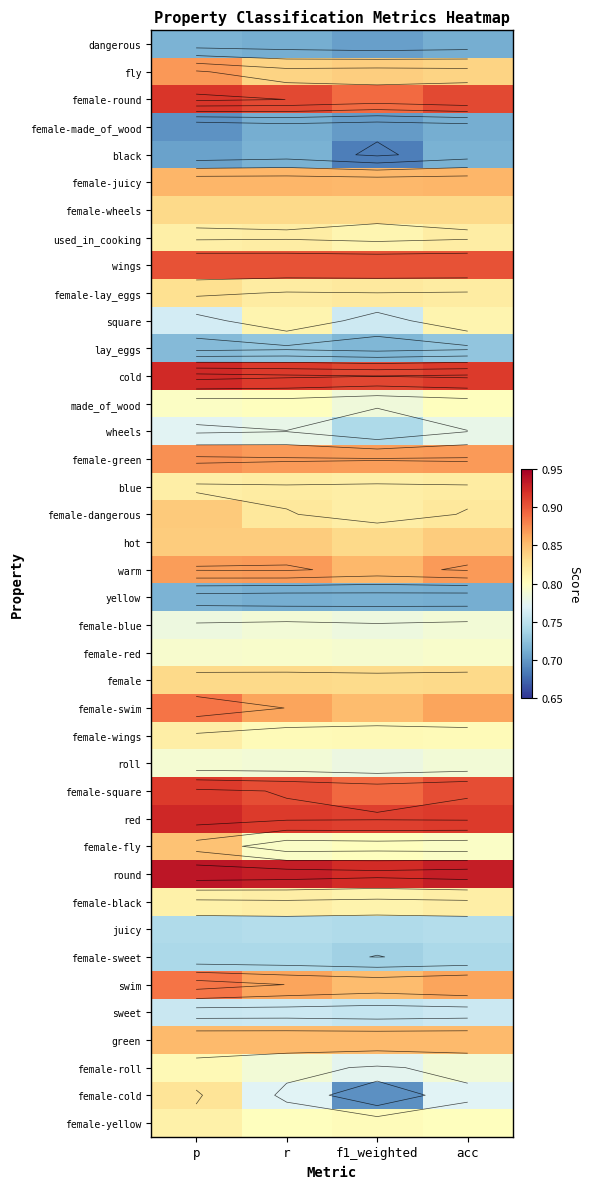

The female-wheels series shows 0.4 at p. True or false?

False